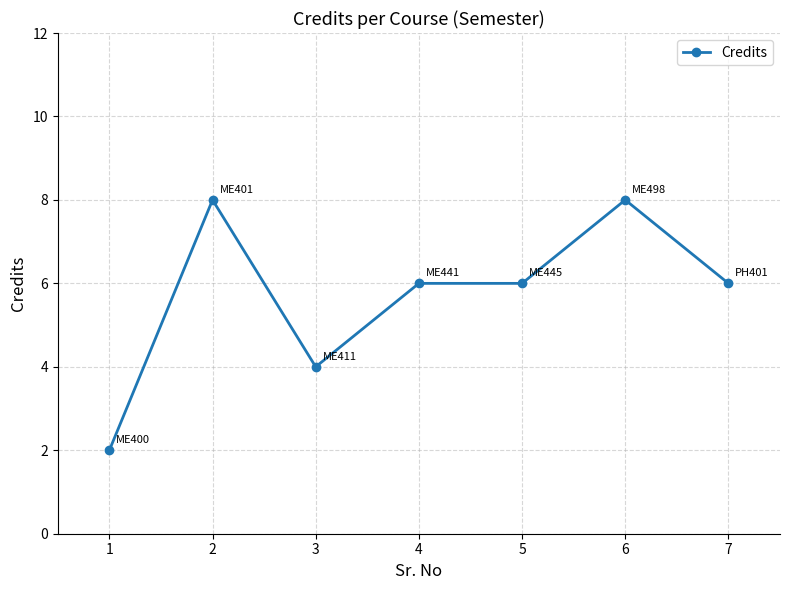

True or false: the data shows 6 at 7.

True